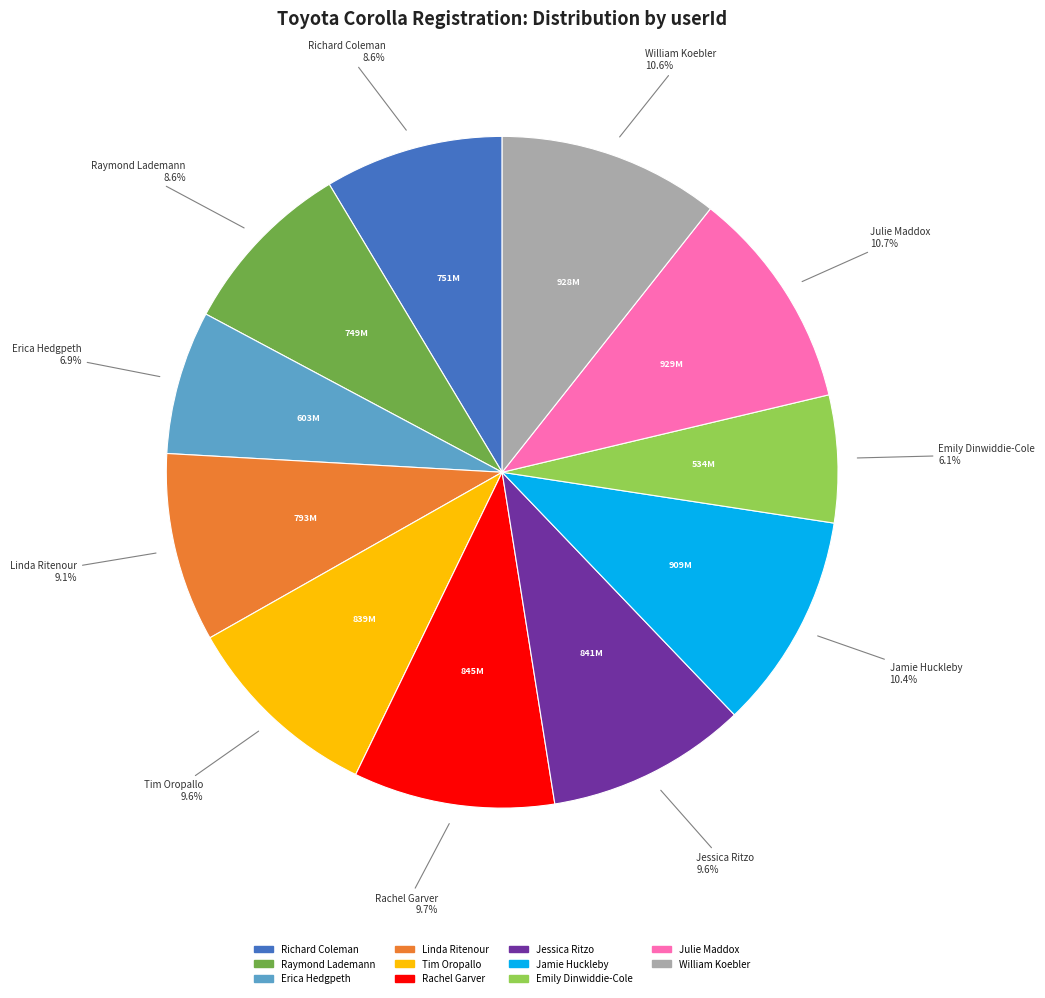

Does Jamie Huckleby account for over 50% of the chart?

No